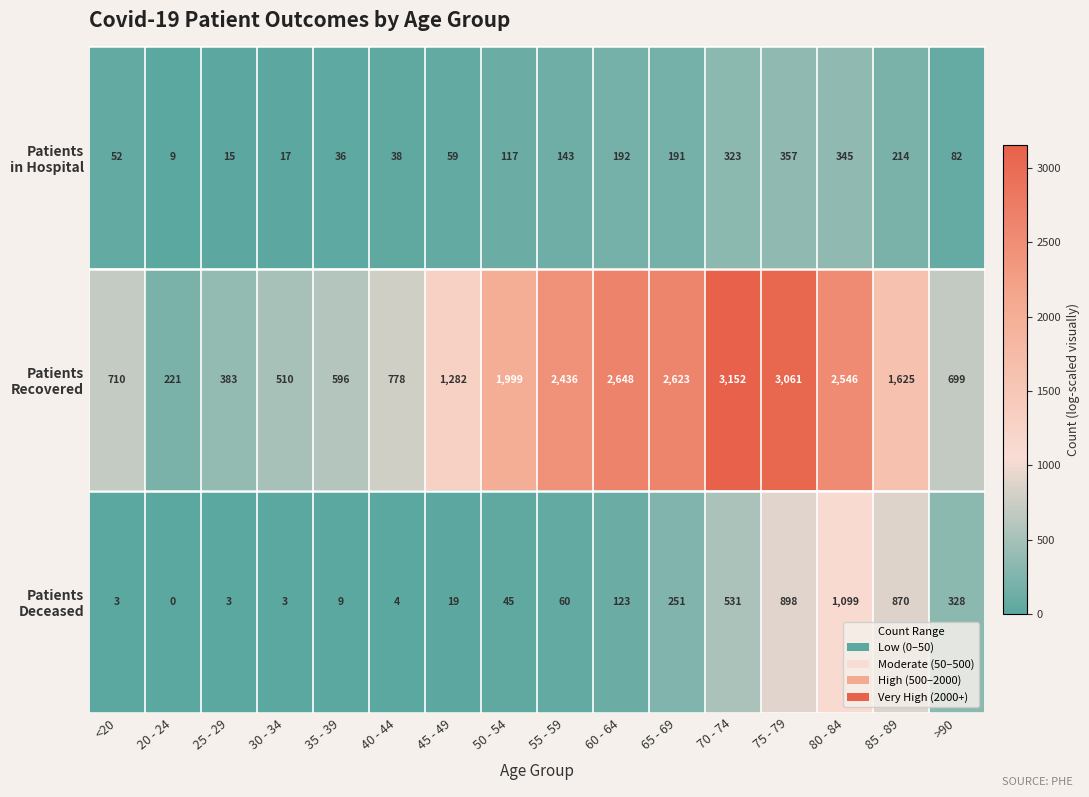

What is the greatest value displayed?

3152